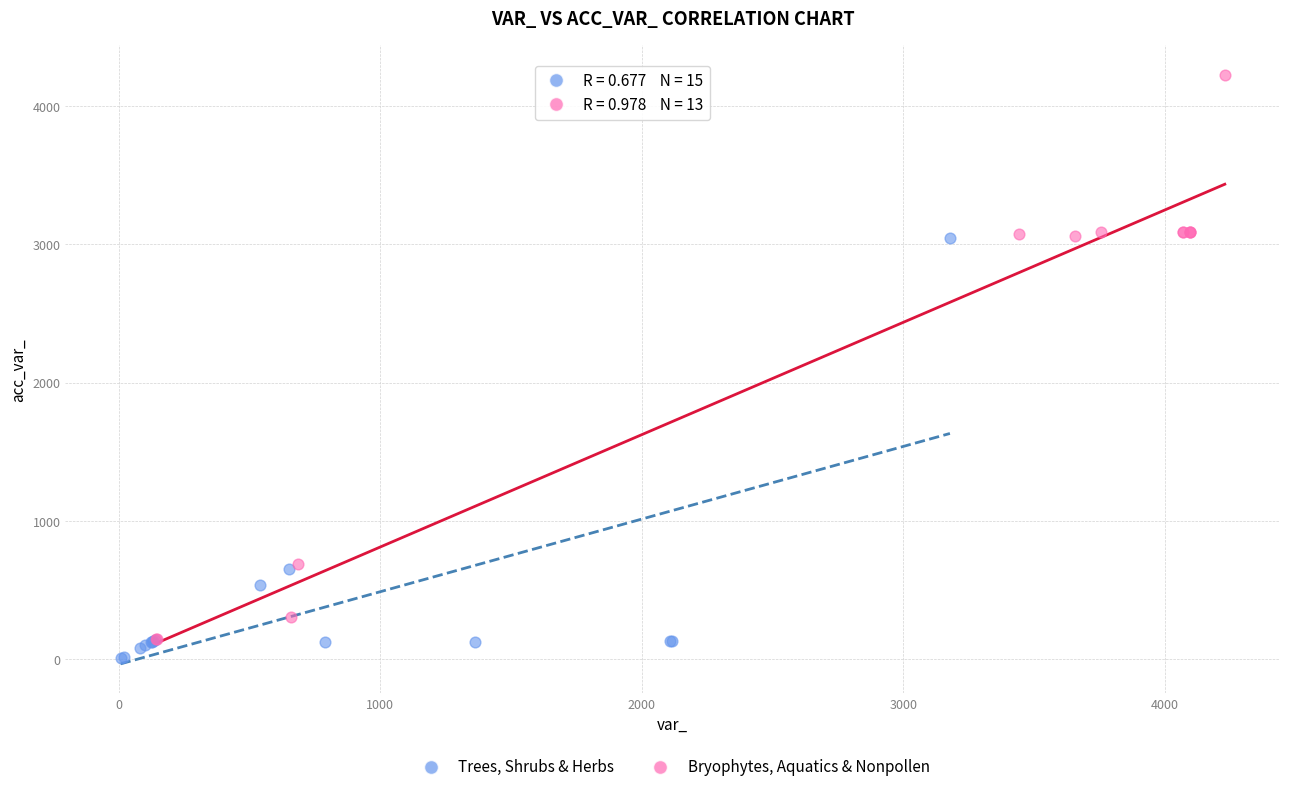

Which series reaches the maximum Y coordinate?

Bryophytes, Aquatics & Nonpollen